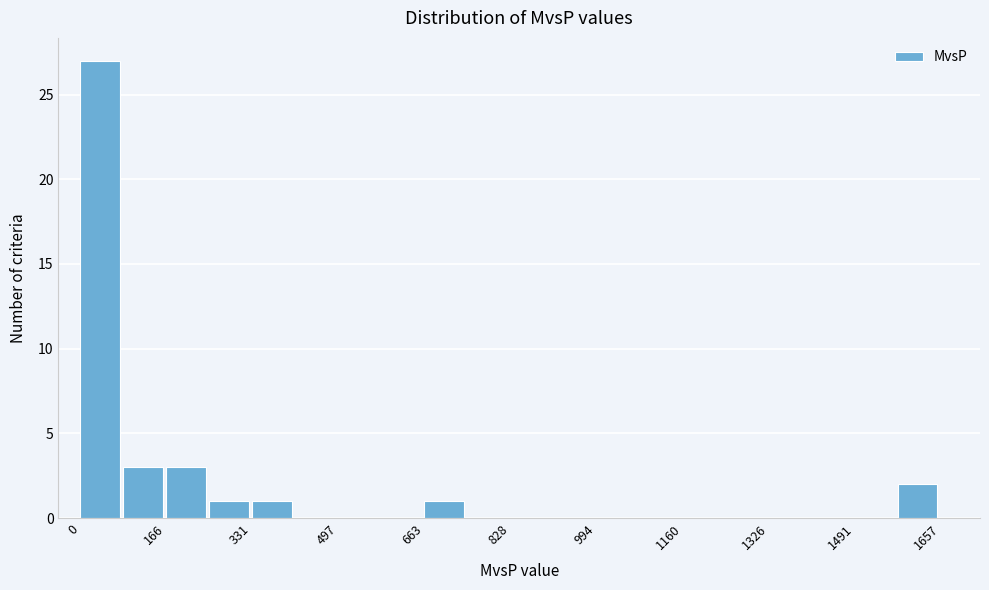

How tall is the bar that spans 340 to 420 on the x-axis? Neither the bar edges nor the heights are printed on the chart, so give them approximately, as read against the axes.

1